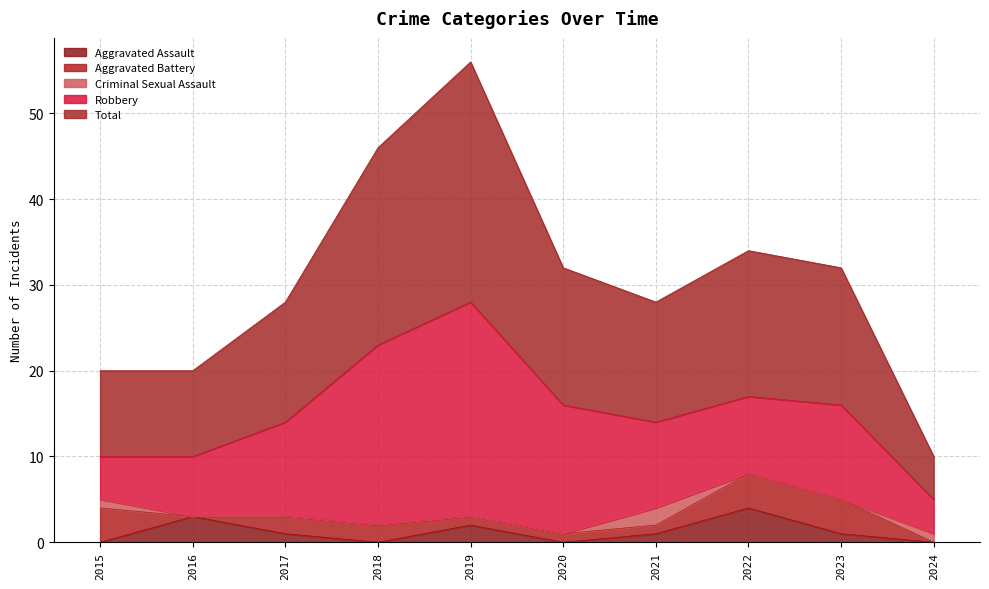

What are all the series names shown in the legend?

Aggravated Assault, Aggravated Battery, Criminal Sexual Assault, Robbery, Total